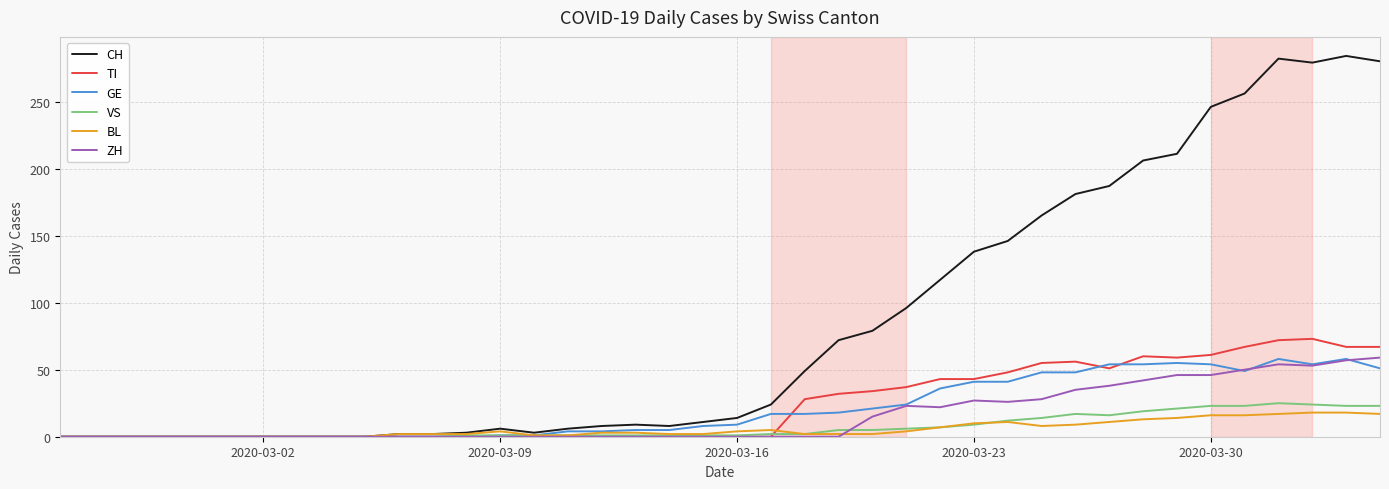

Which series has the widest spread of values?

CH